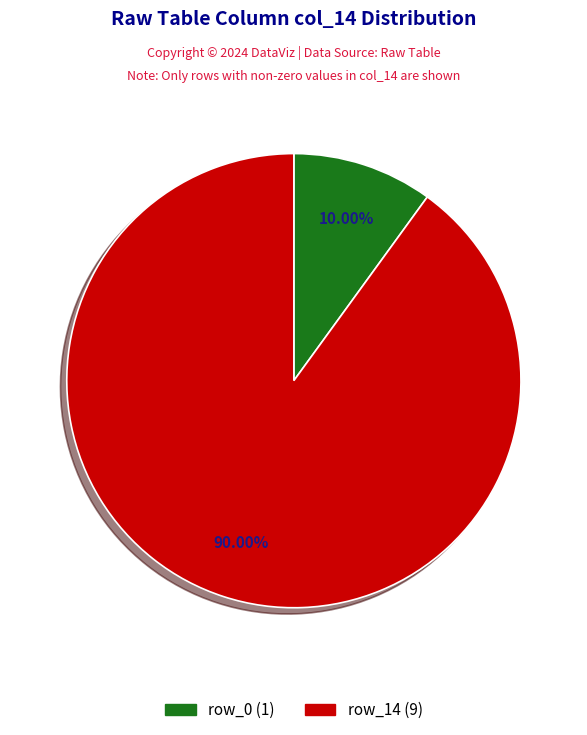

How many segments does this pie chart have?

2